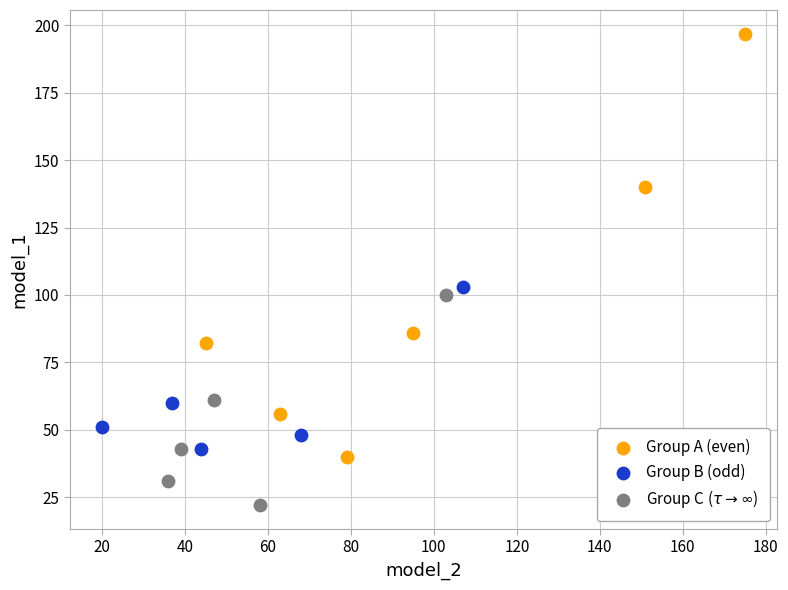

What are all the series names shown in the legend?

Group A (even), Group B (odd), Group C ($\tau \rightarrow \infty$)